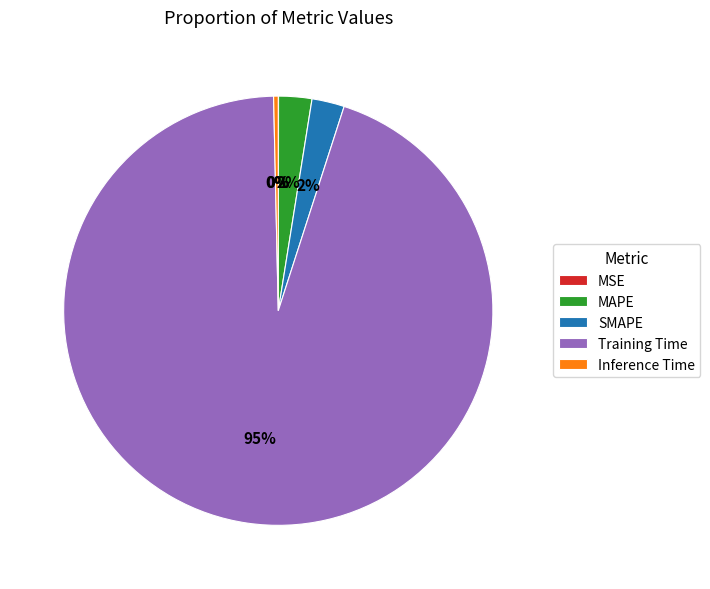

True or false: Inference Time accounts for 0% of the total.

True